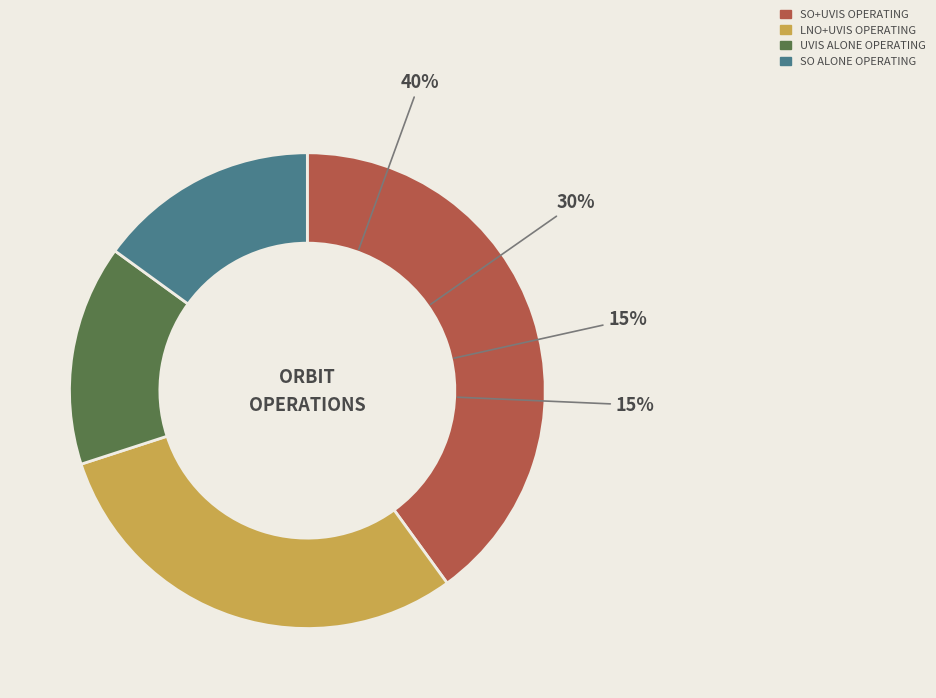

Does UVIS alone operating represent more than half of the total?

No